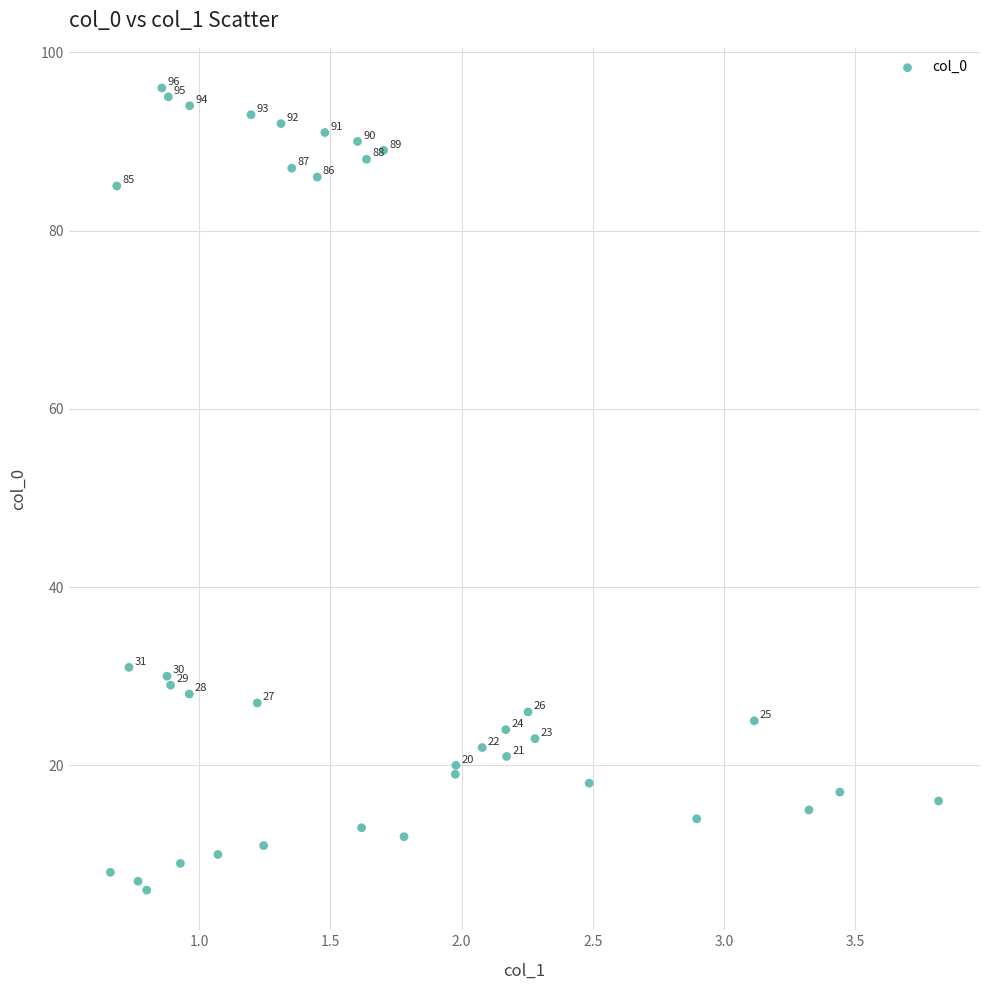

What Y value in the scatter plot is closest to 51?

31